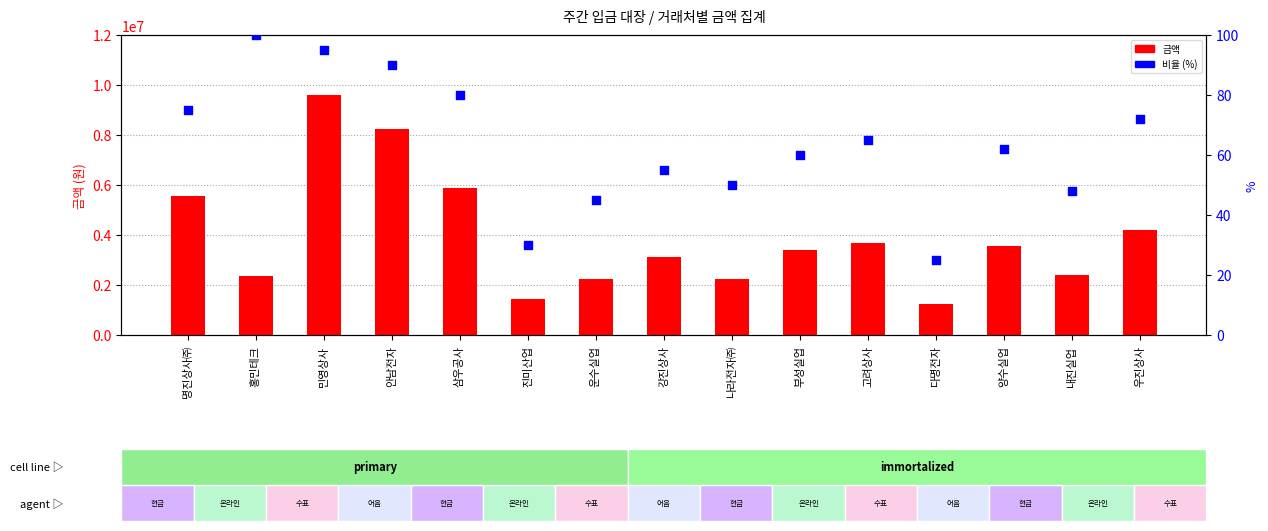

Which series contains the lowest Y value?

비율 (%)